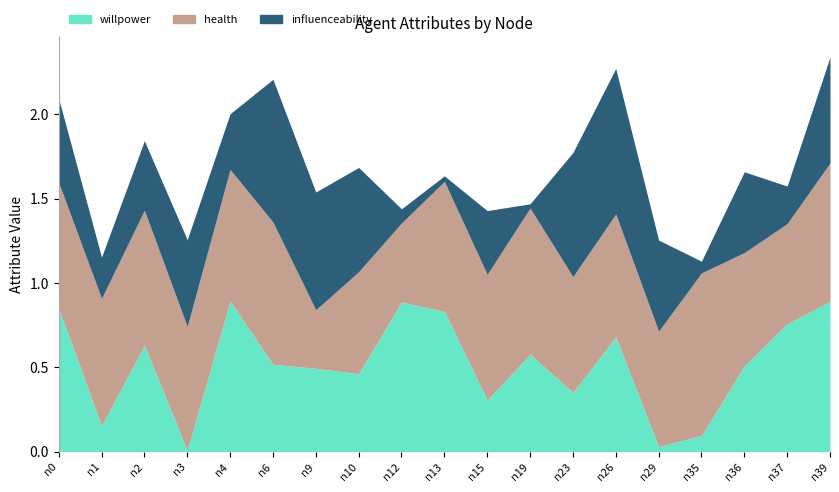

At n9, list the series in order from largest to smallest.

influenceability, willpower, health